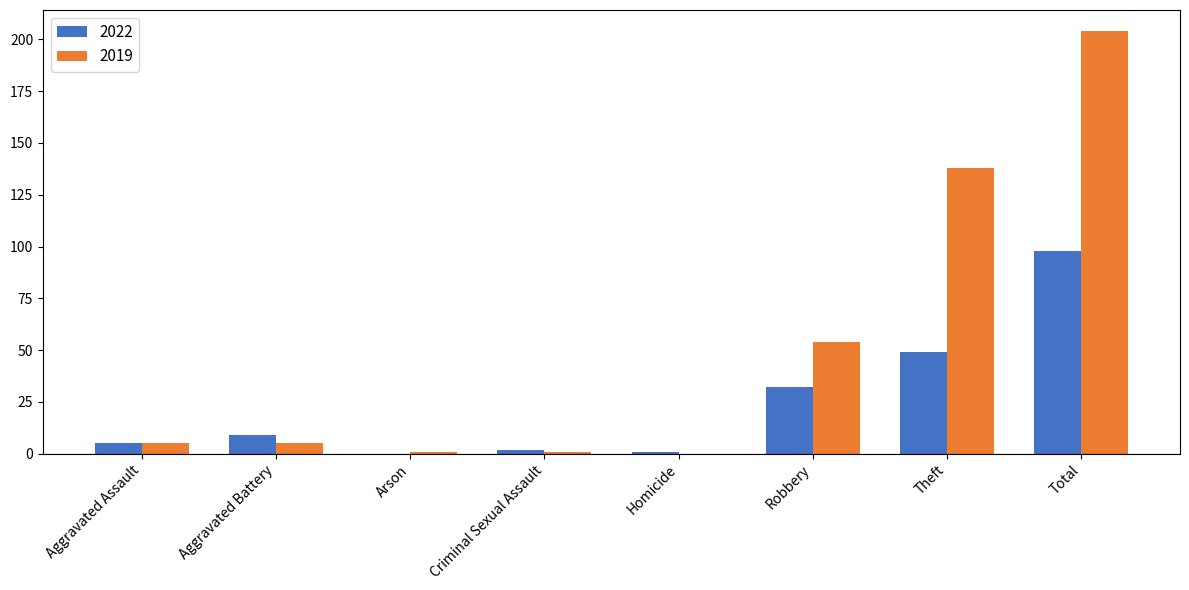

The 2022 series shows 0 at Arson. True or false?

True